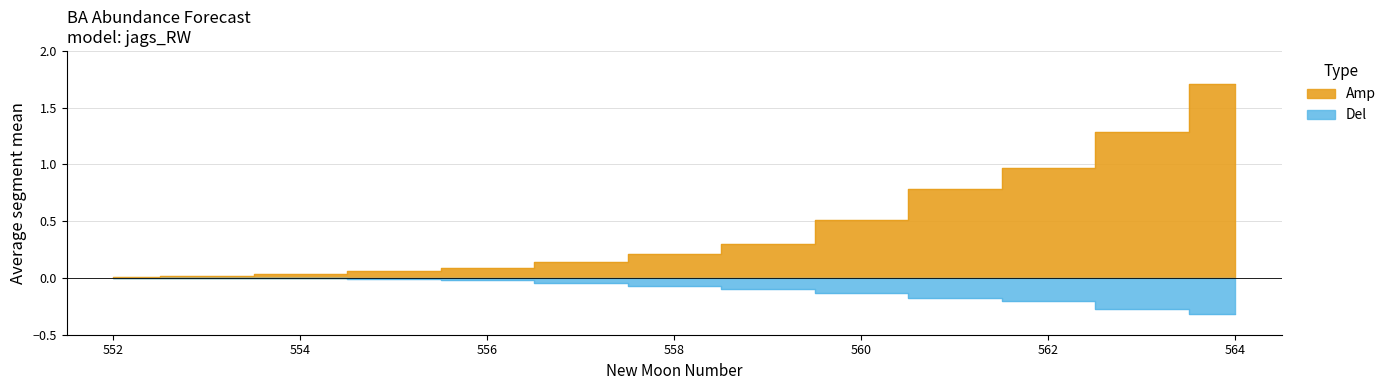

Reading right to left, extract all data points from this chart.

estimate: 564=1.7	563=1.3	562=1.0	561=0.8	560=0.5	559=0.3	558=0.2	557=0.1	556=0.1	555=0.1	554=0.0	553=0.0	552=0.0
upper_pi: 564=-0.3	563=-0.3	562=-0.2	561=-0.2	560=-0.1	559=-0.1	558=-0.1	557=-0.0	556=-0.0	555=-0.0	554=-0.0	553=-0.0	552=-0.0